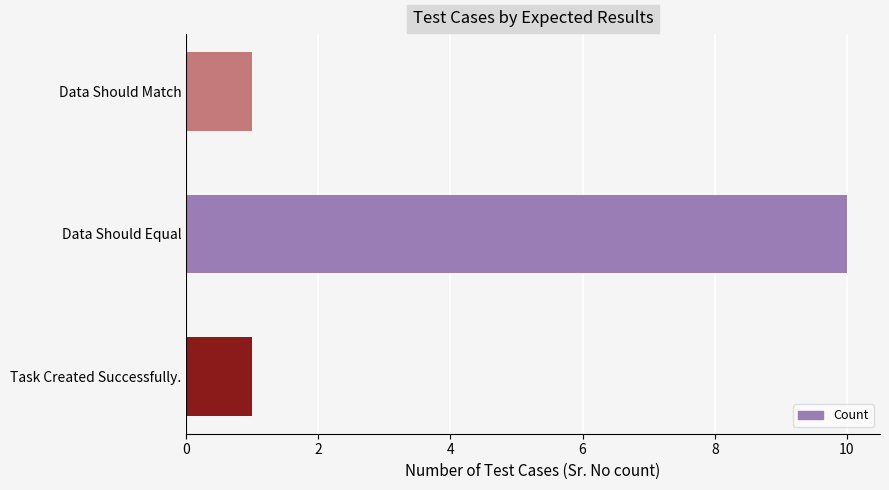

Reading bottom to top, list all the values displayed in this chart.

Task Created Successfully.=1	Data Should Equal=10	Data Should Match=1